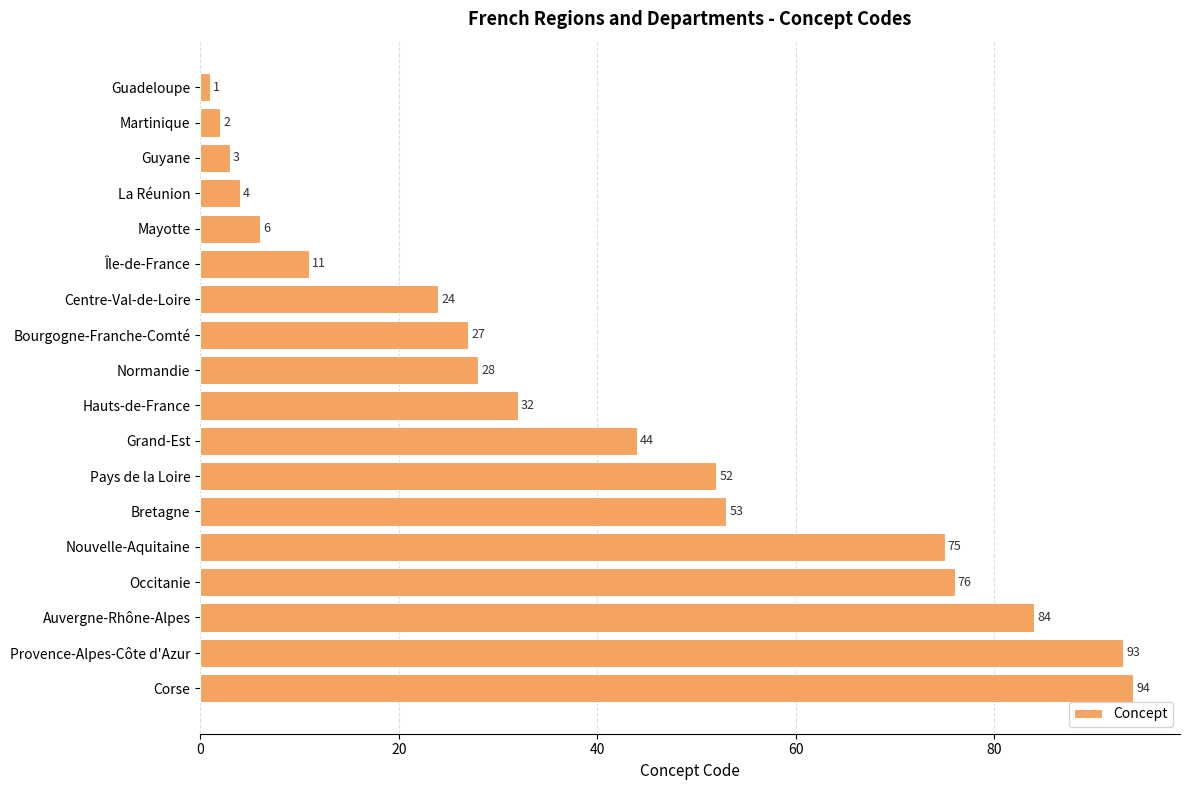

Reading bottom to top, what are all the values shown in this chart?

94	93	84	76	75	53	52	44	32	28	27	24	11	6	4	3	2	1